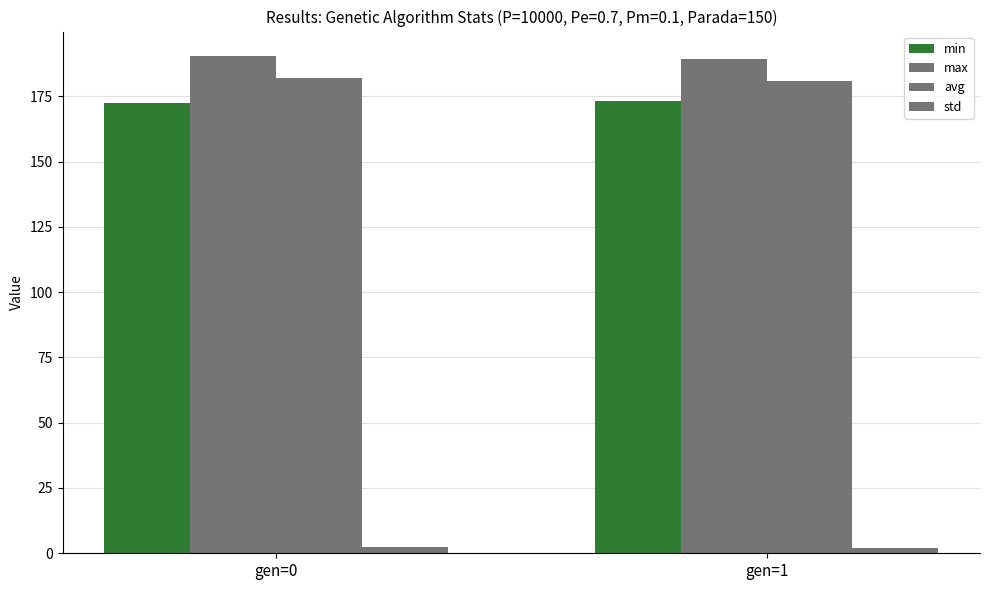

How many data points in min are above 173?

1